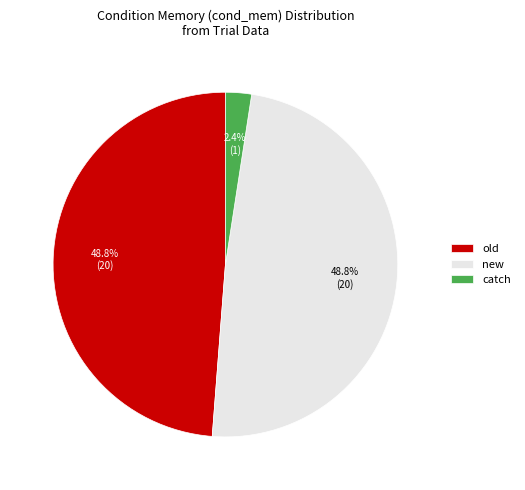

Does catch represent more than half of the total?

No